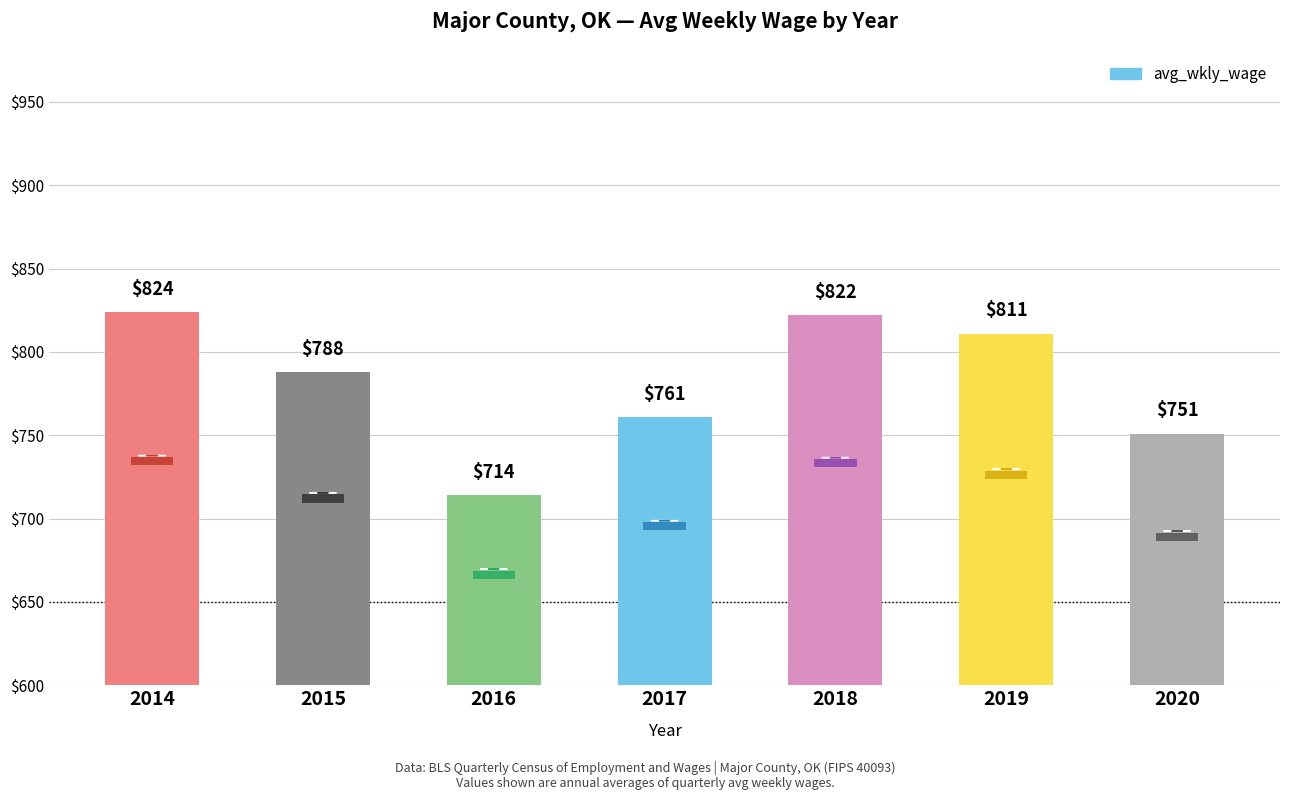

How many distinct data groups are displayed?

1